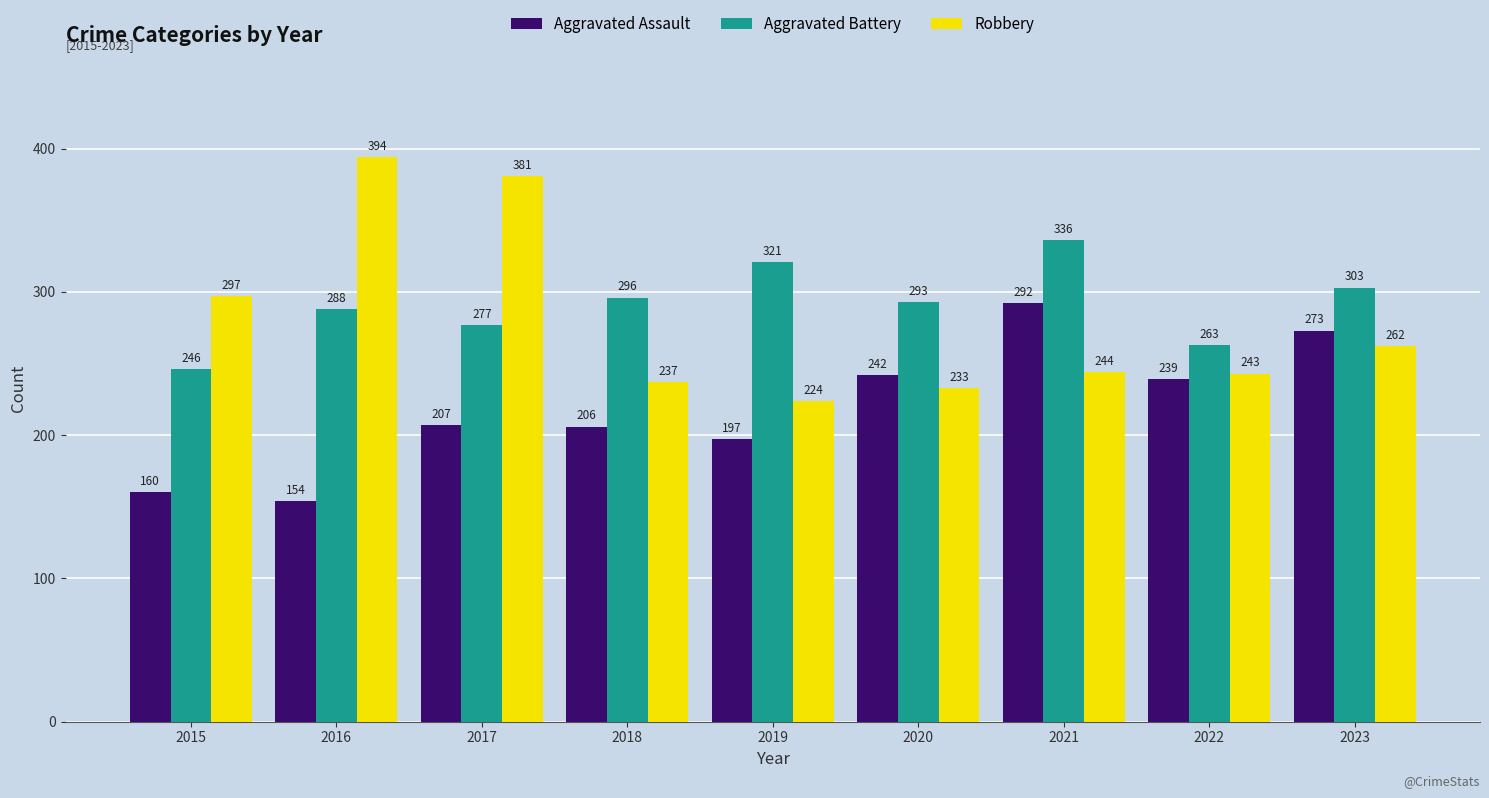

Read the Aggravated Assault value at 2017, to the nearest 5.

205